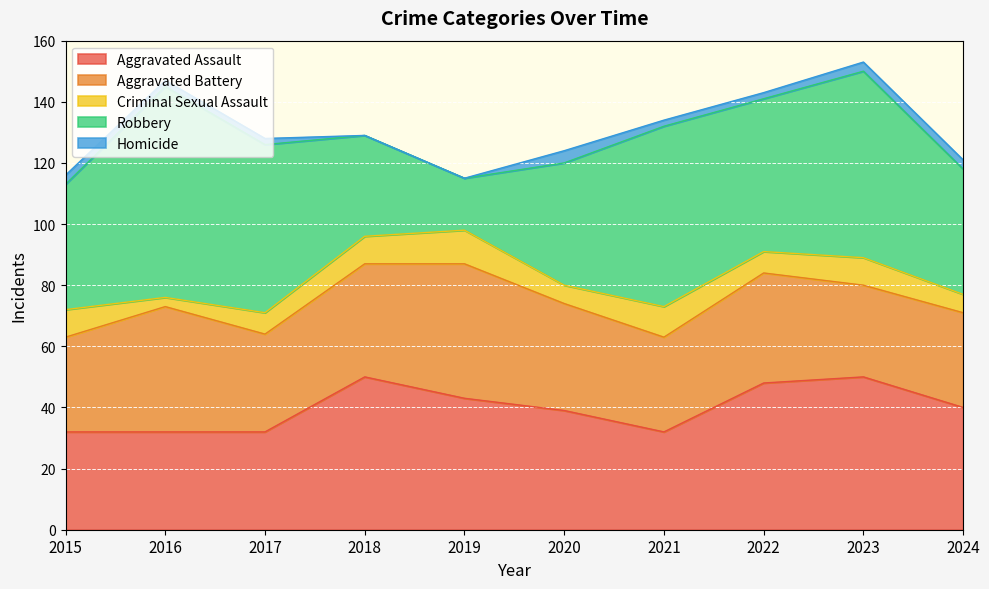

What is the sum of all Criminal Sexual Assault values?

77